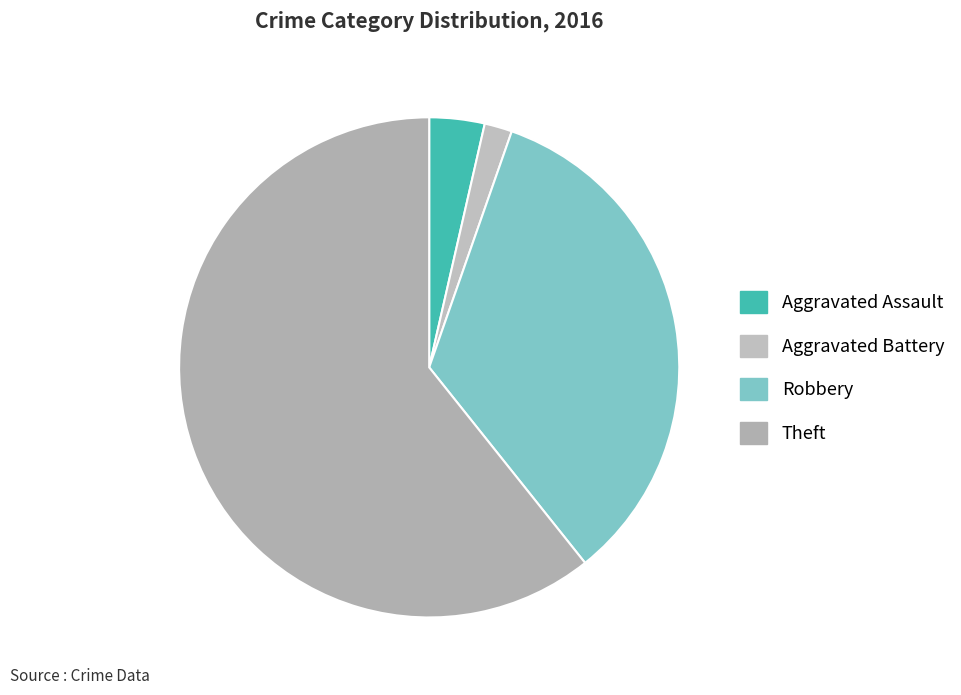

How many segments does this pie chart have?

4